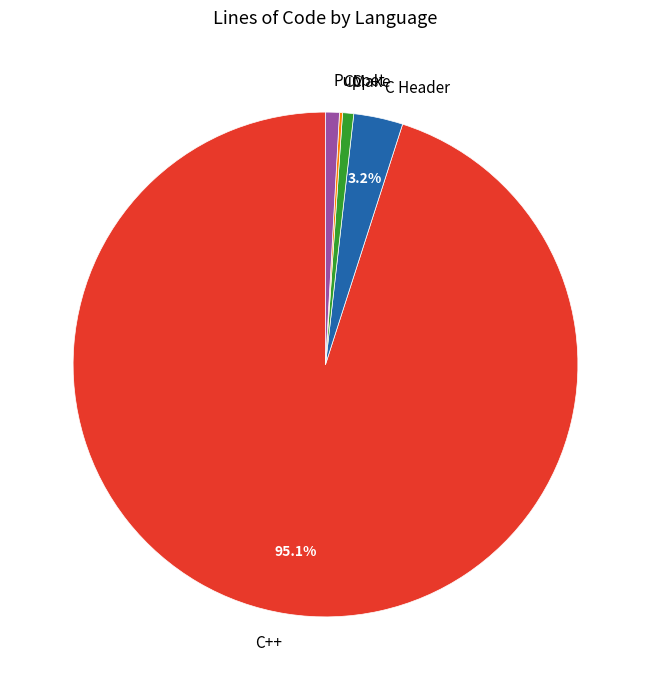

What percentage is the Puppet slice, to the nearest percent?

1%